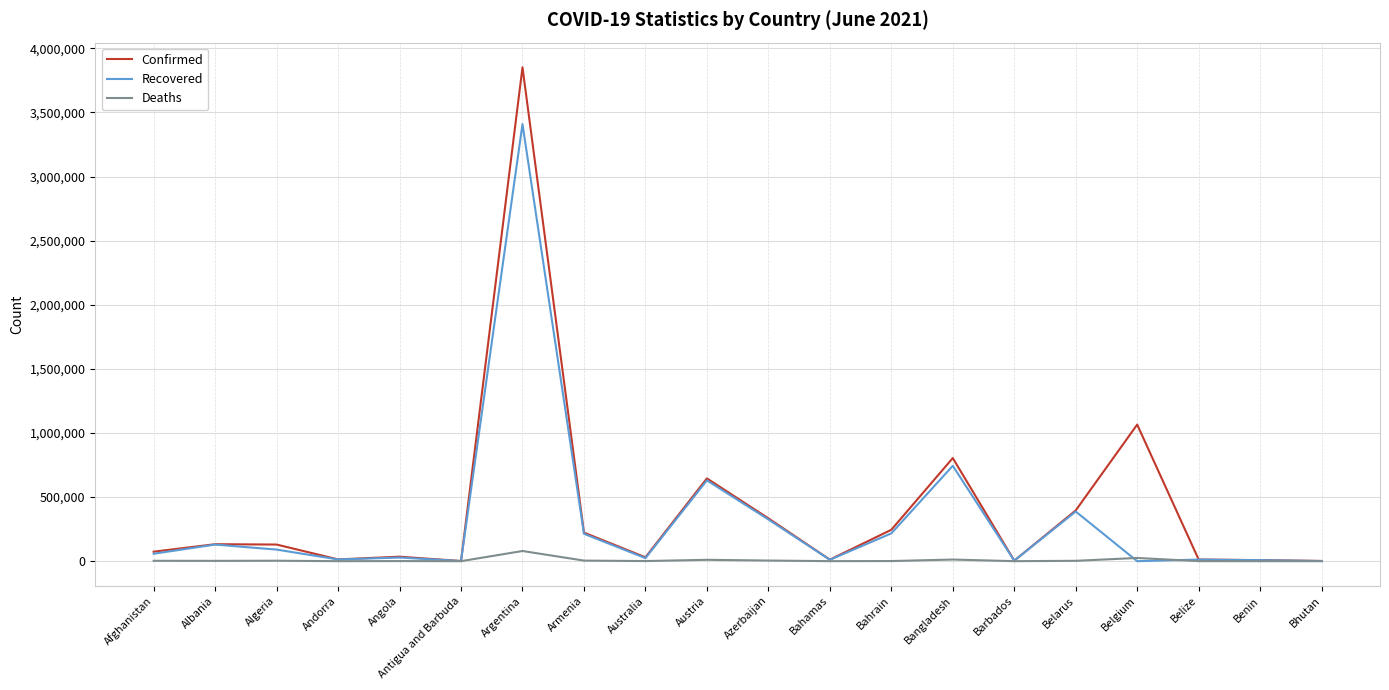

Which series changed the most between Antigua and Barbuda and Argentina?

Confirmed